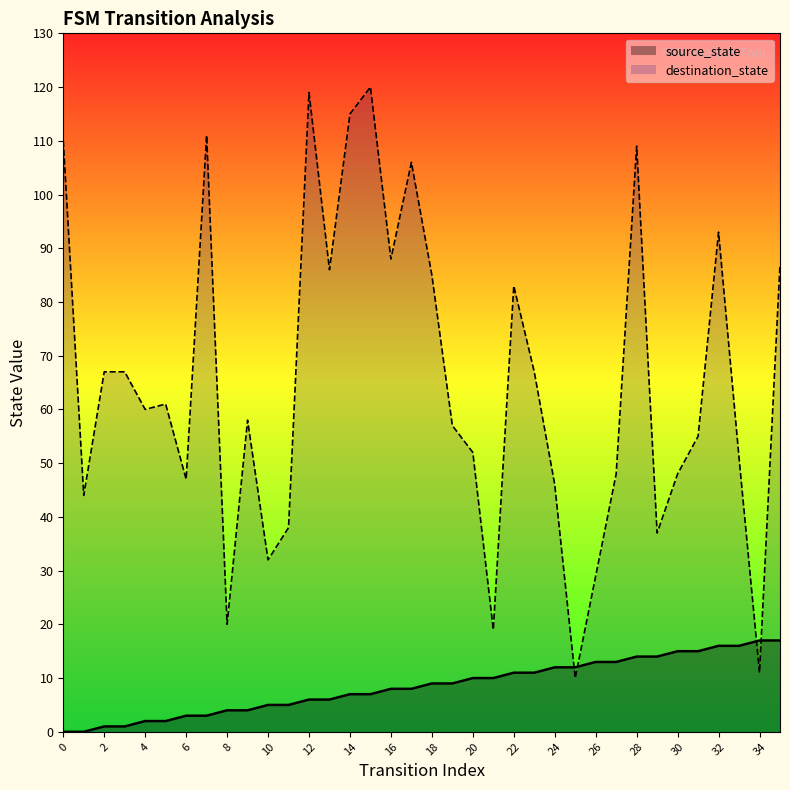

Which series has the largest Y range (max minus min)?

destination_state